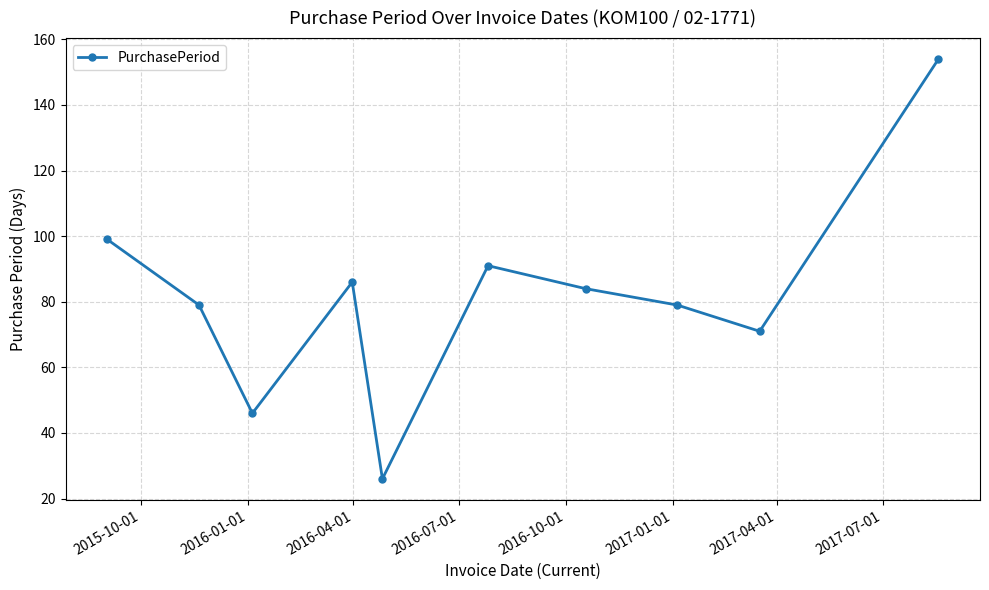

Reading left to right, transcribe all the data shown in this chart.

99	79	46	86	26	91	84	79	71	154